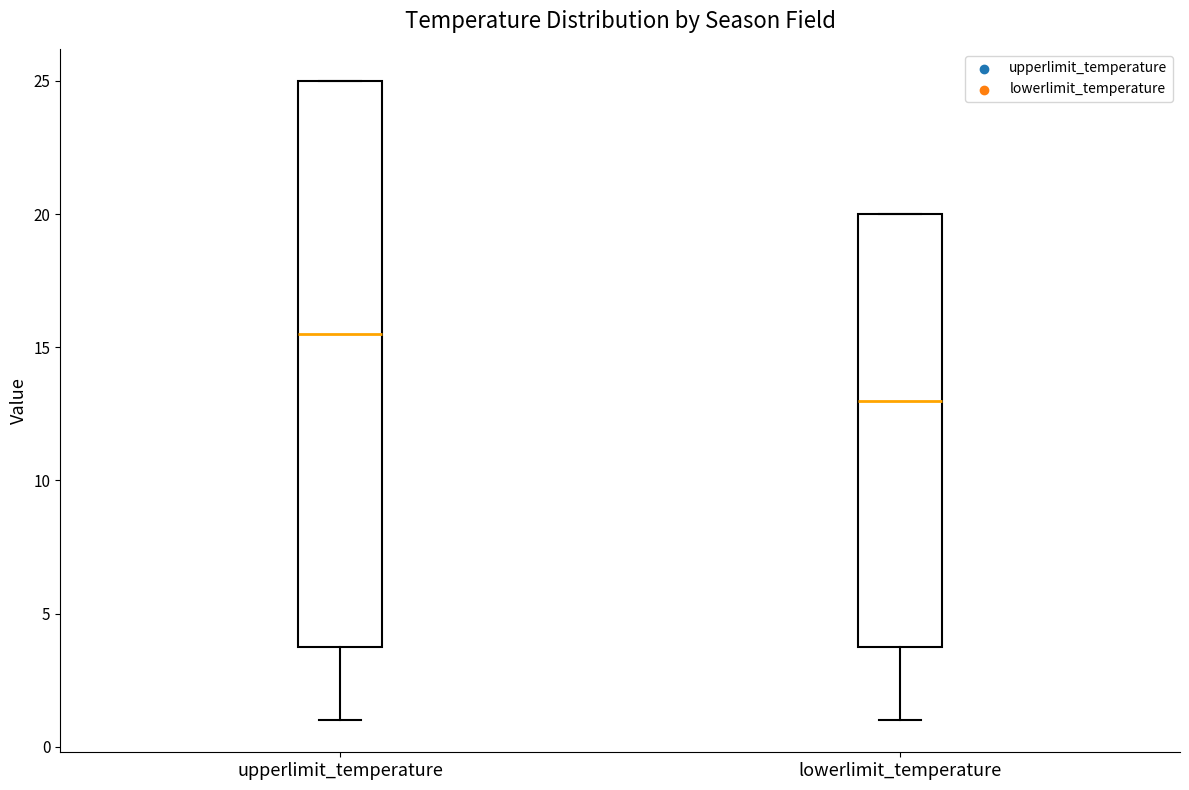

Comparing the boxes themselves (not the whiskers), which one is the tallest?

upperlimit_temperature